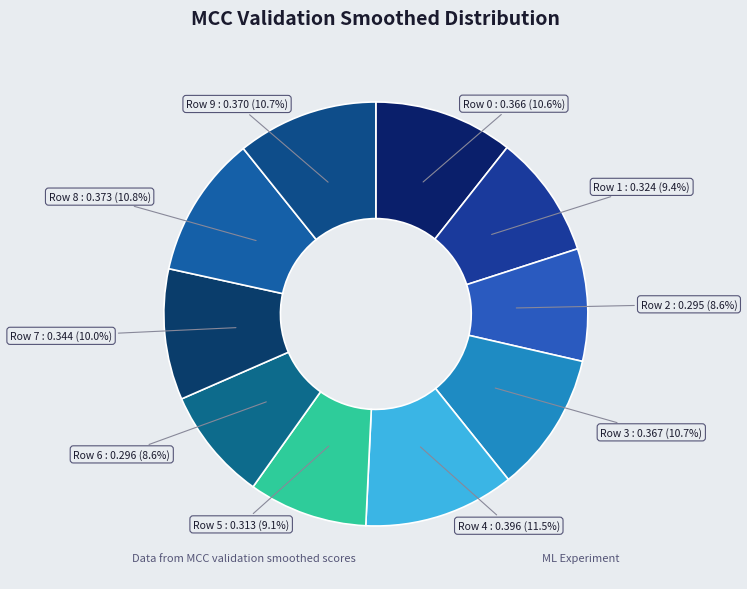

Between Row 1 and Row 3, which is larger?

Row 3